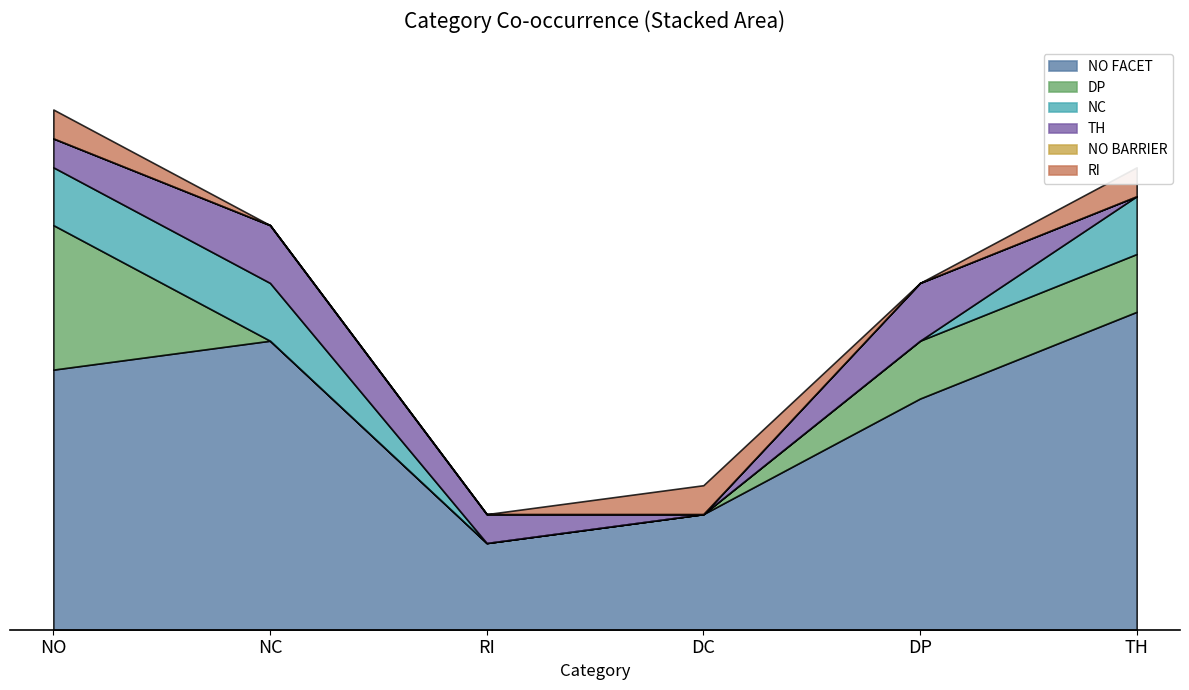

Which series has the largest total across all categories?

NO FACET